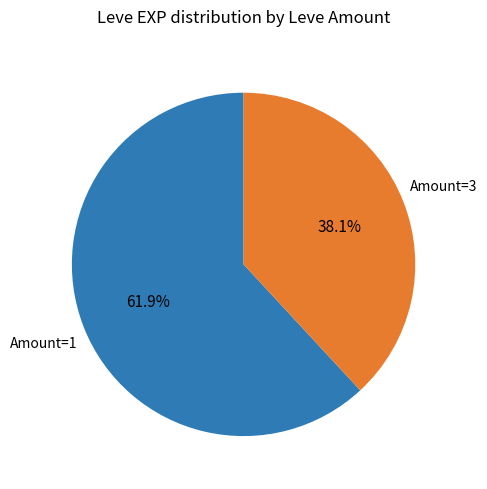

Is there any slice that represents more than half of the pie?

Yes